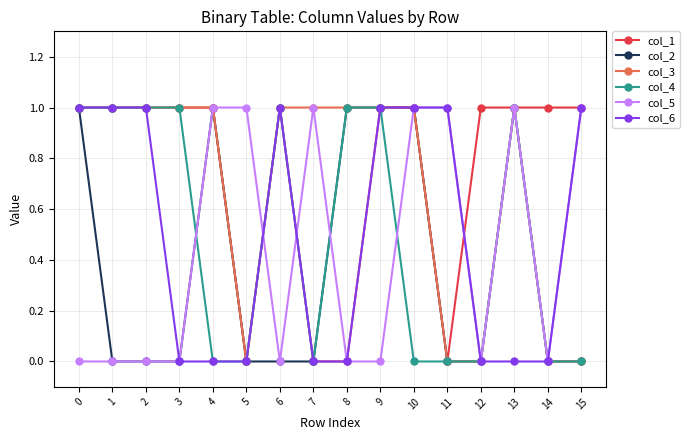

How many distinct data groups are displayed?

6